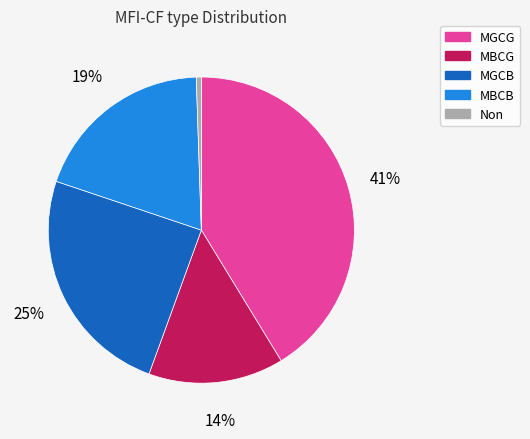

Does any single category account for the majority?

No